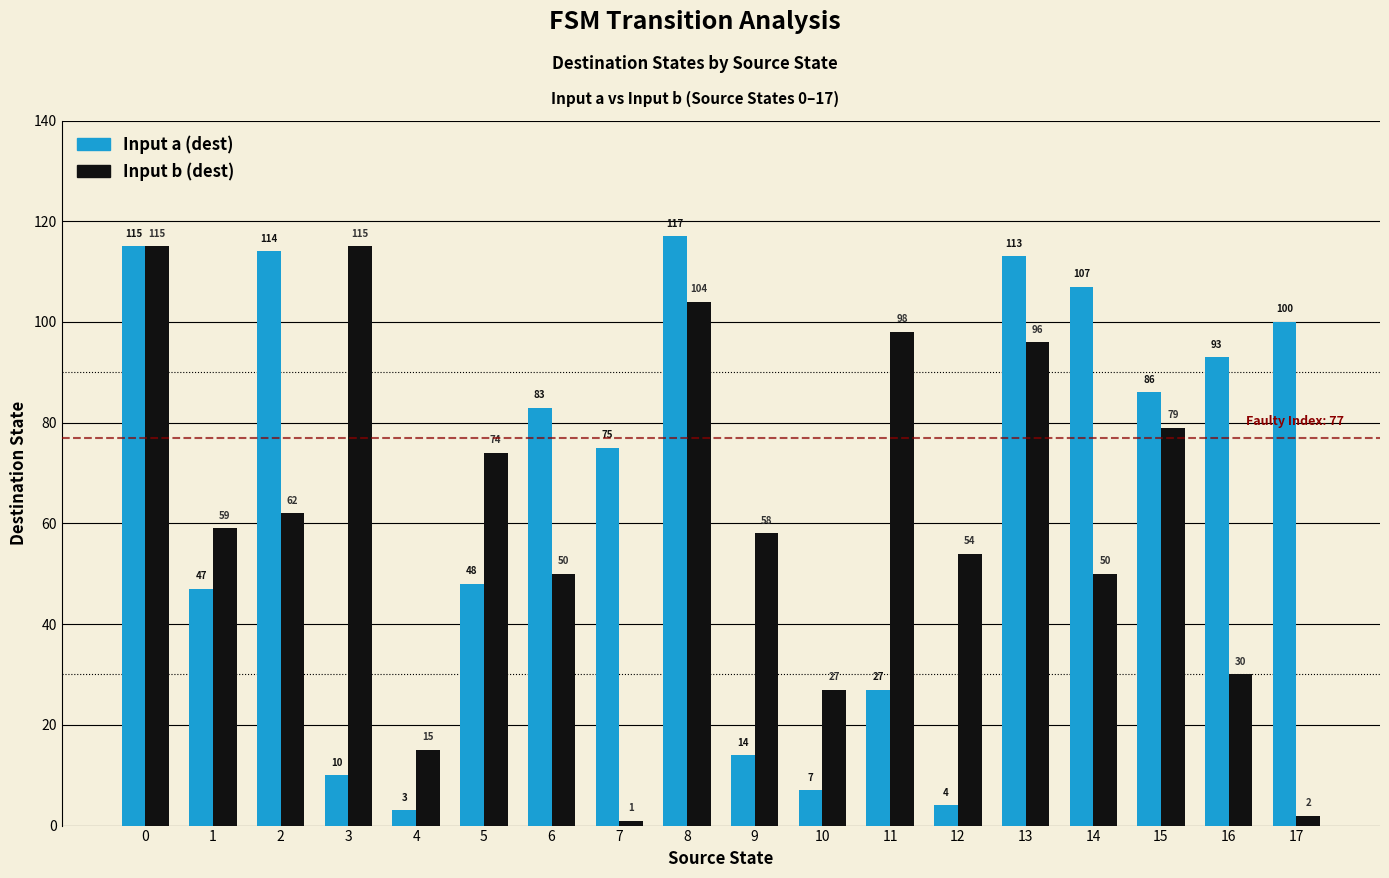

The Input a (dest) series shows 93 at 16. True or false?

True